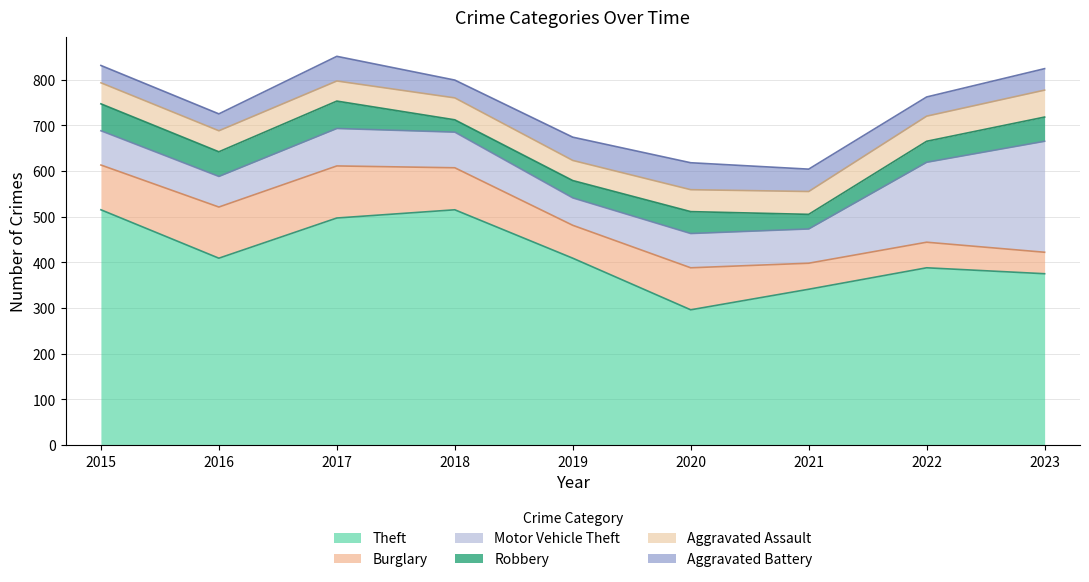

Which series has the largest total across all categories?

Theft